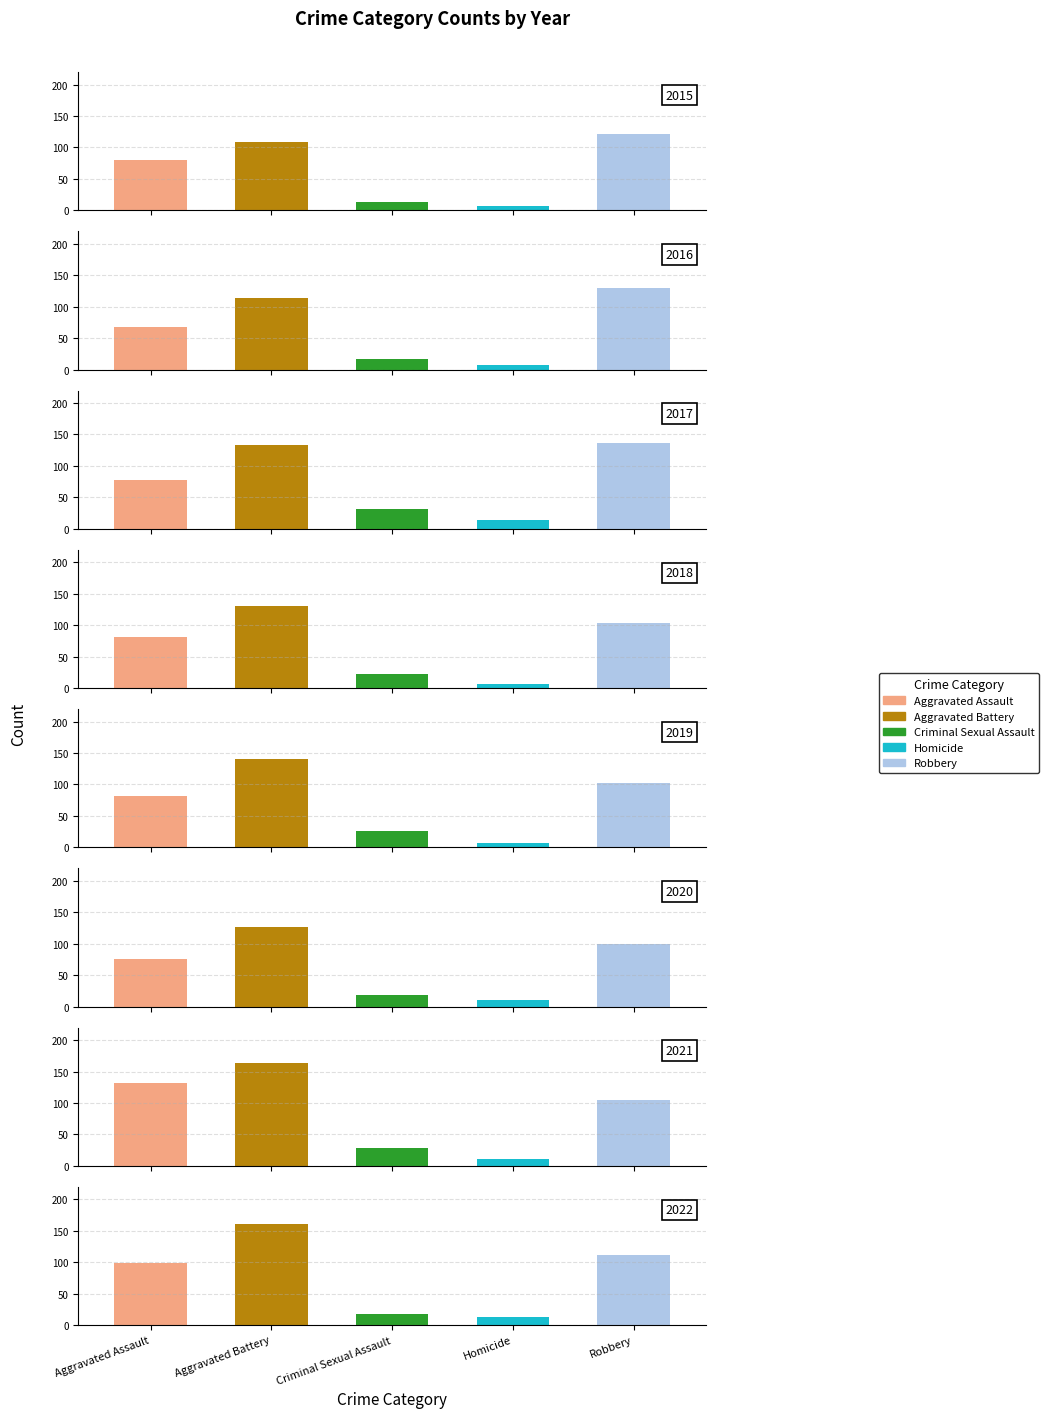

Reading right to left, what are all the values shown in this chart?

Aggravated Assault: 99	131	76	82	81	77	68	80
Aggravated Battery: 161	163	126	140	130	134	114	109
Criminal Sexual Assault: 18	28	19	26	22	31	17	13
Homicide: 12	10	10	7	7	14	7	6
Robbery: 112	104	99	103	103	136	130	122